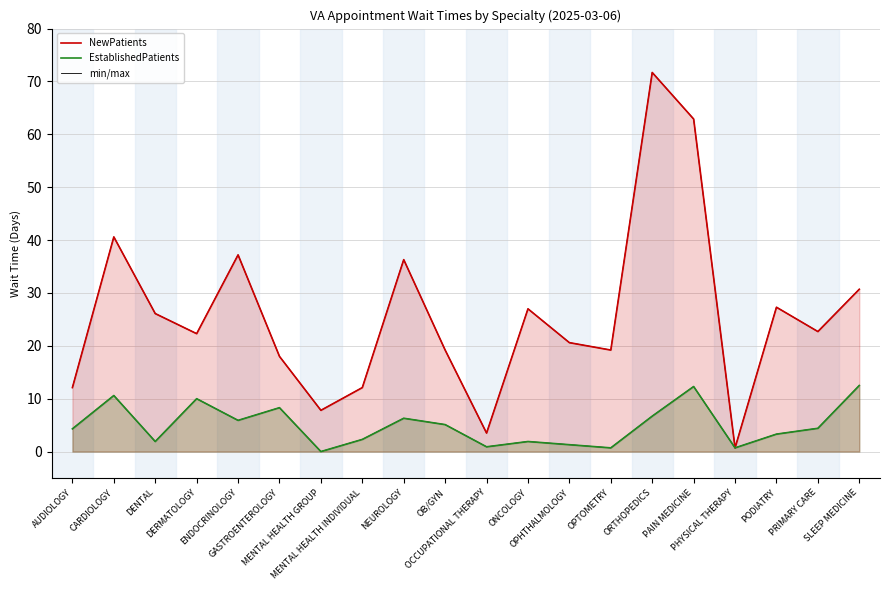

True or false: EstablishedPatients has more than 0 points higher than both neighbors.

True